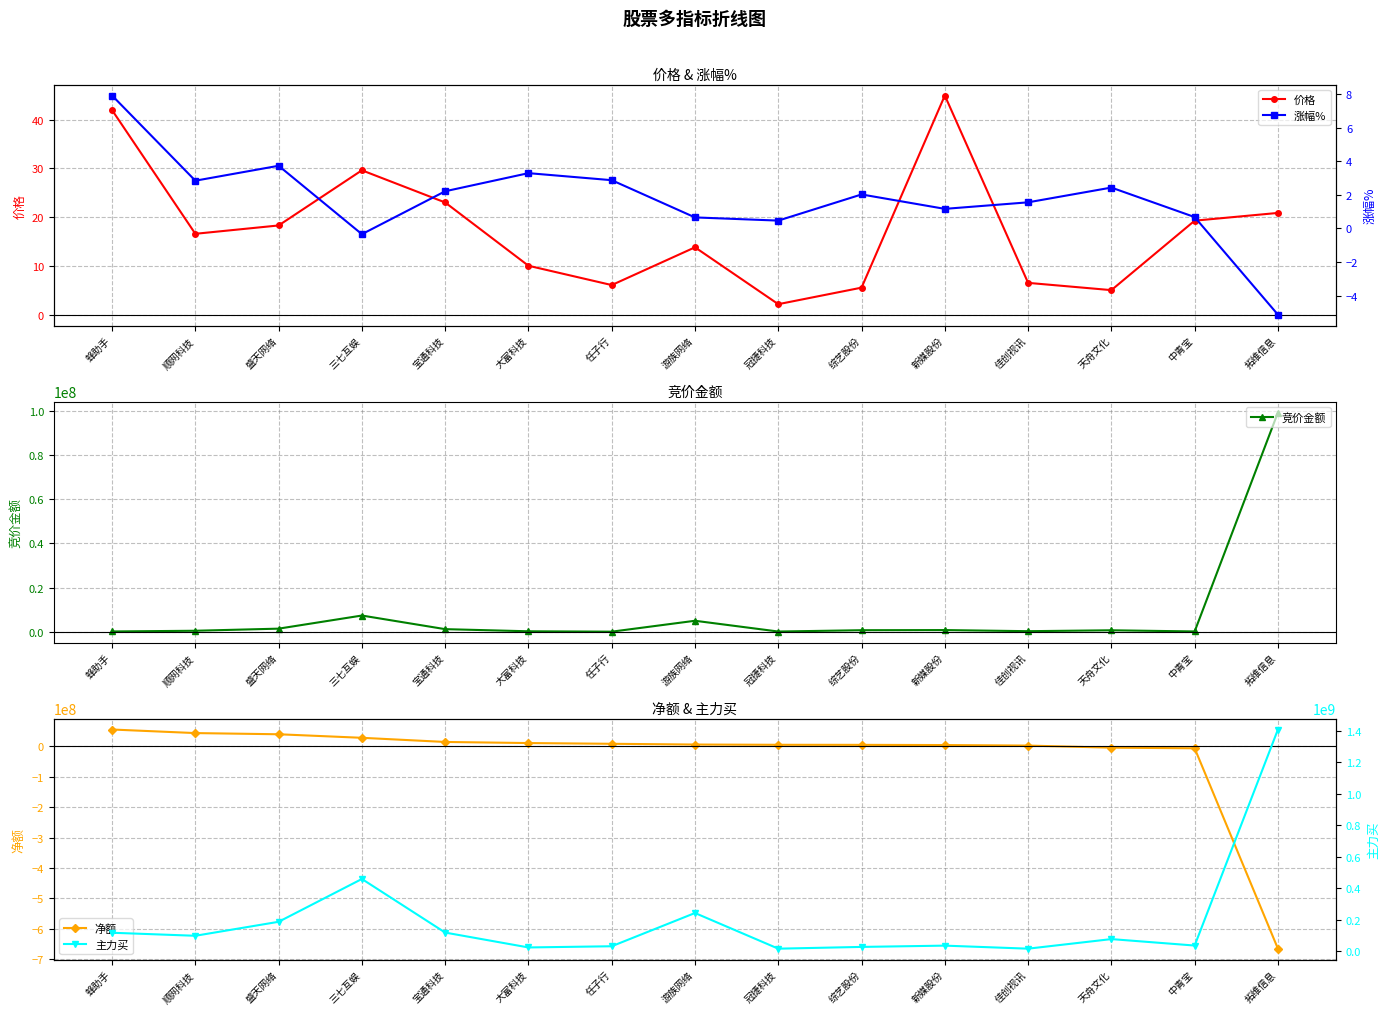

Between 大富科技 and 中青宝, which series saw the biggest shift?

净额